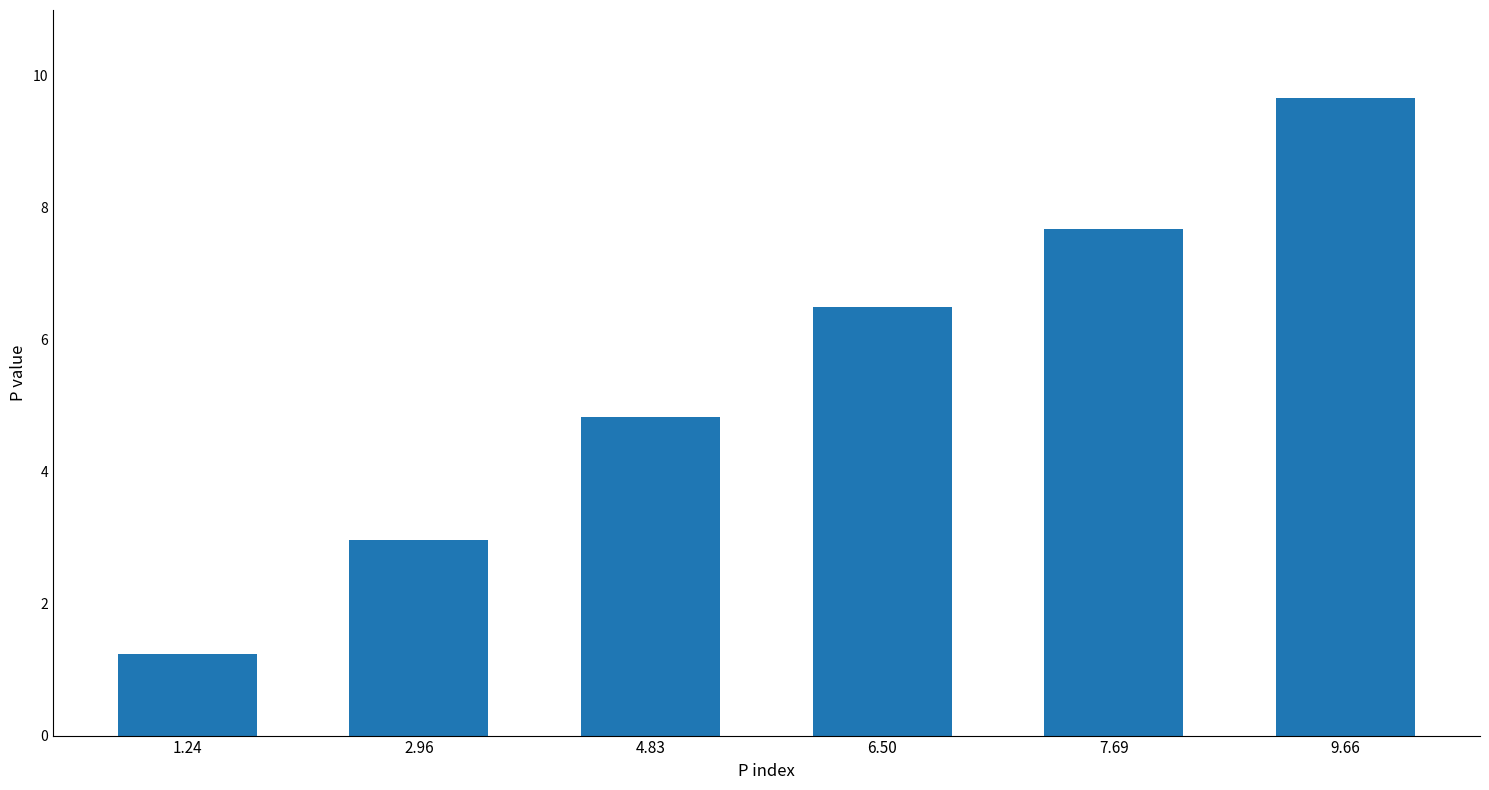

What is the difference between the maximum and minimum values?

8.4